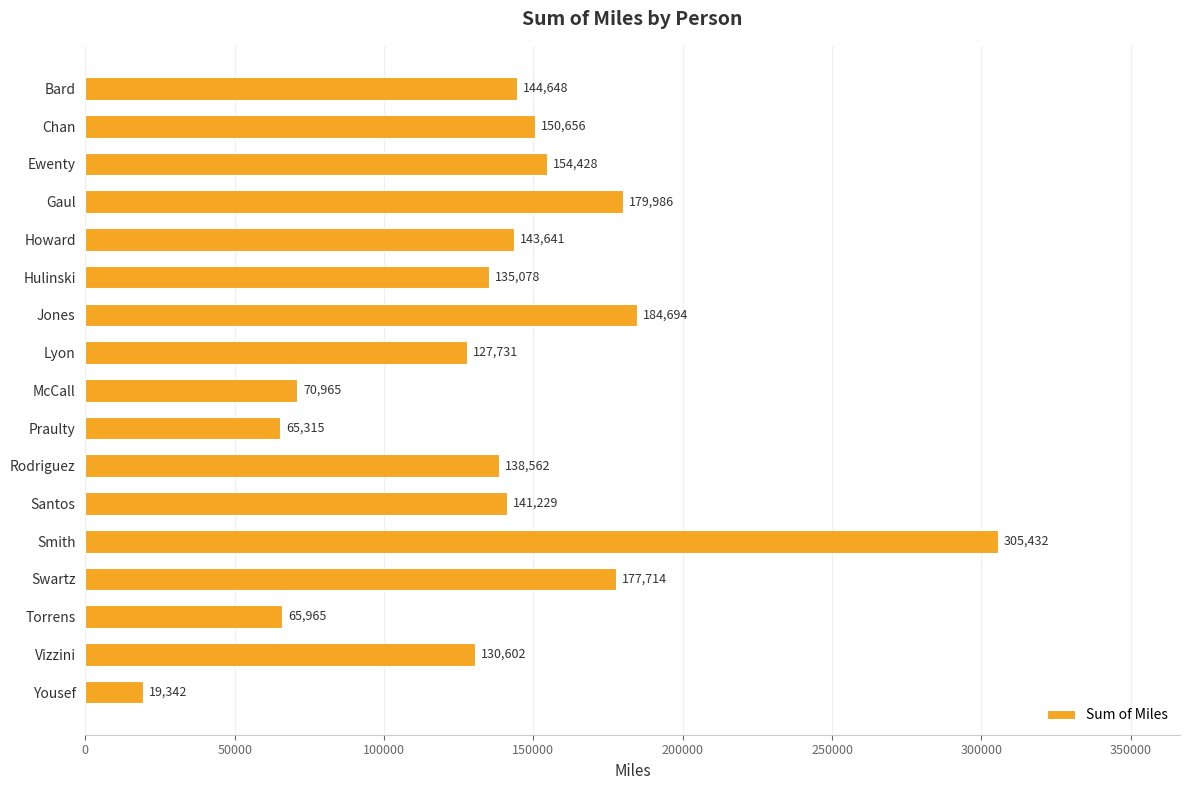

Are the bars horizontal?

Yes